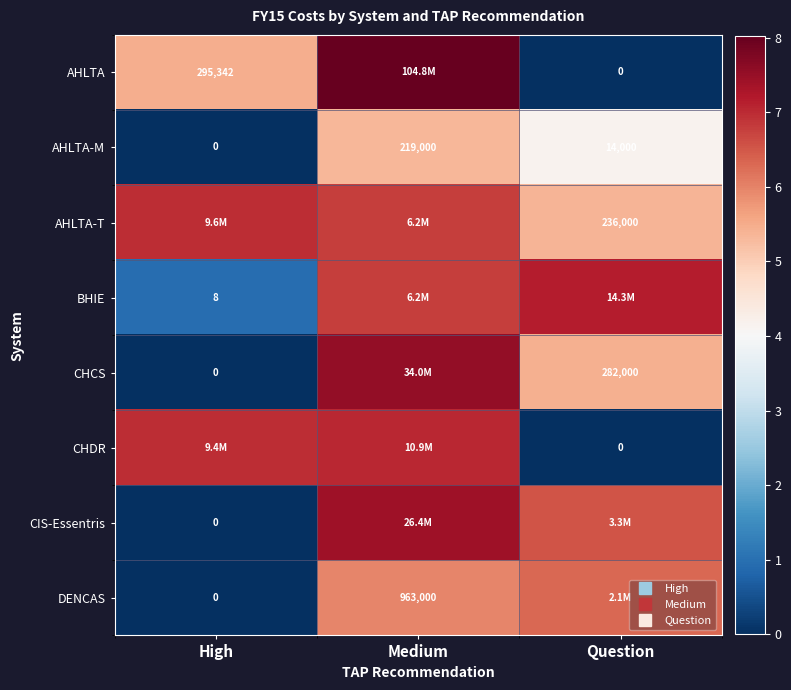

Where does the AHLTA-T series first go above 6?

High